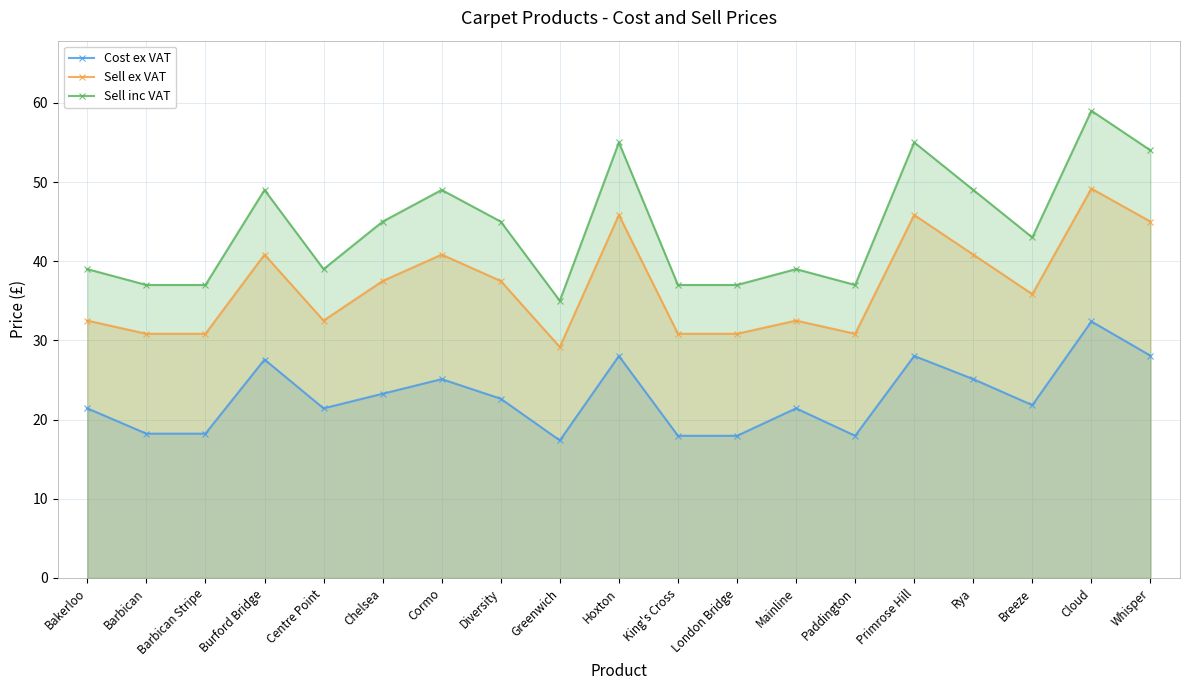

Which series has the widest spread of values?

Sell inc VAT